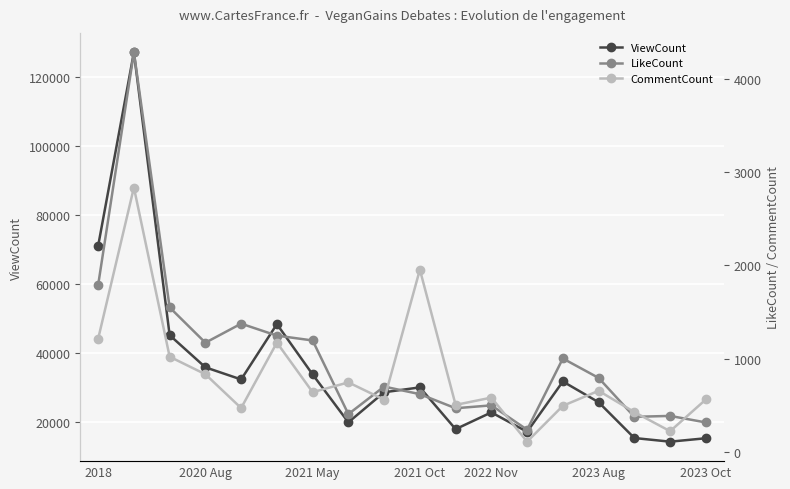

At which label does LikeCount first exceed 795?

2018